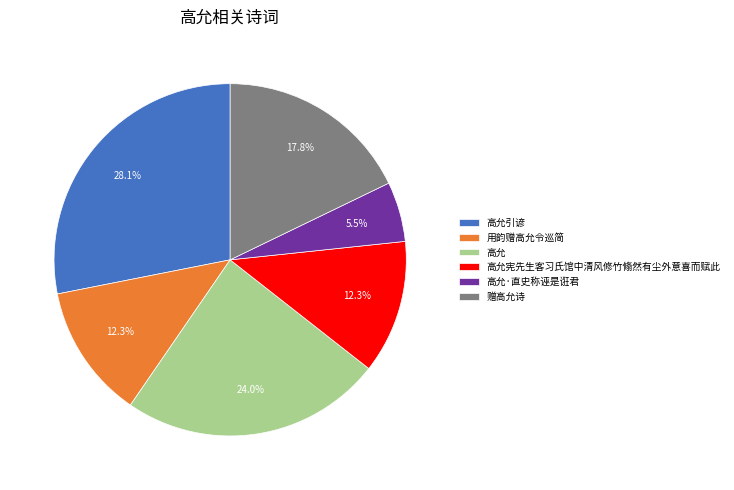

How many segments does this pie chart have?

6